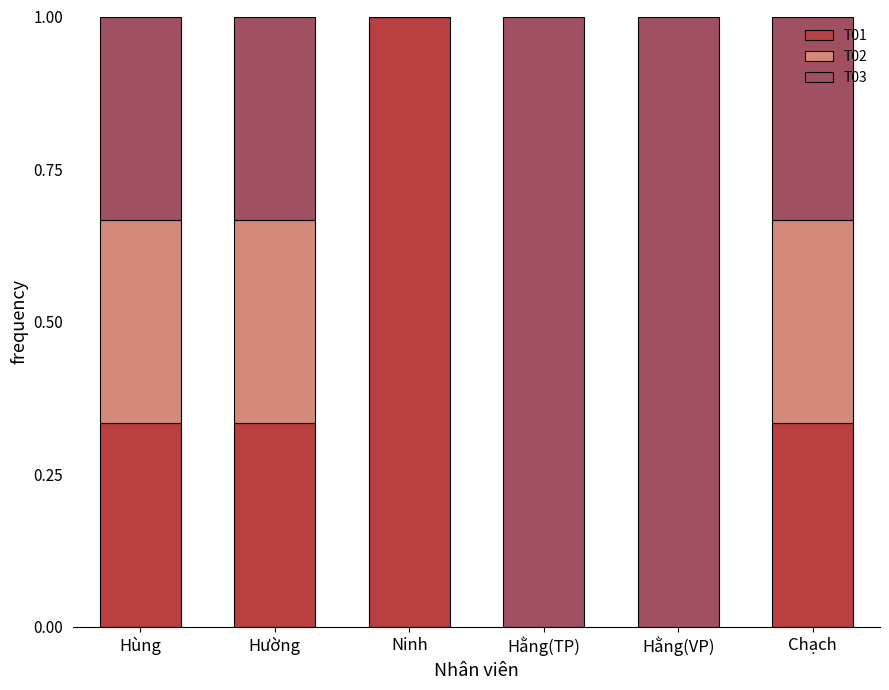

The value of T01 at Ninh is 1.6. True or false?

False